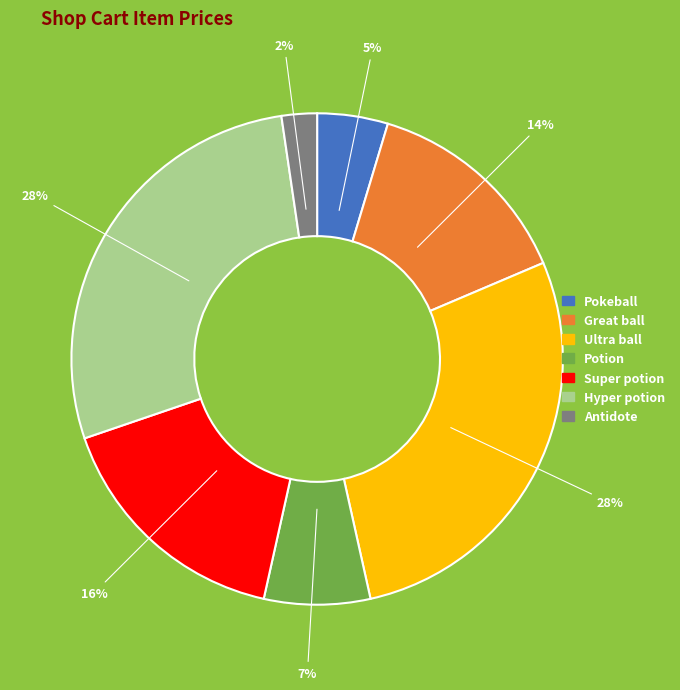

What percentage is the Pokeball slice, to the nearest percent?

5%